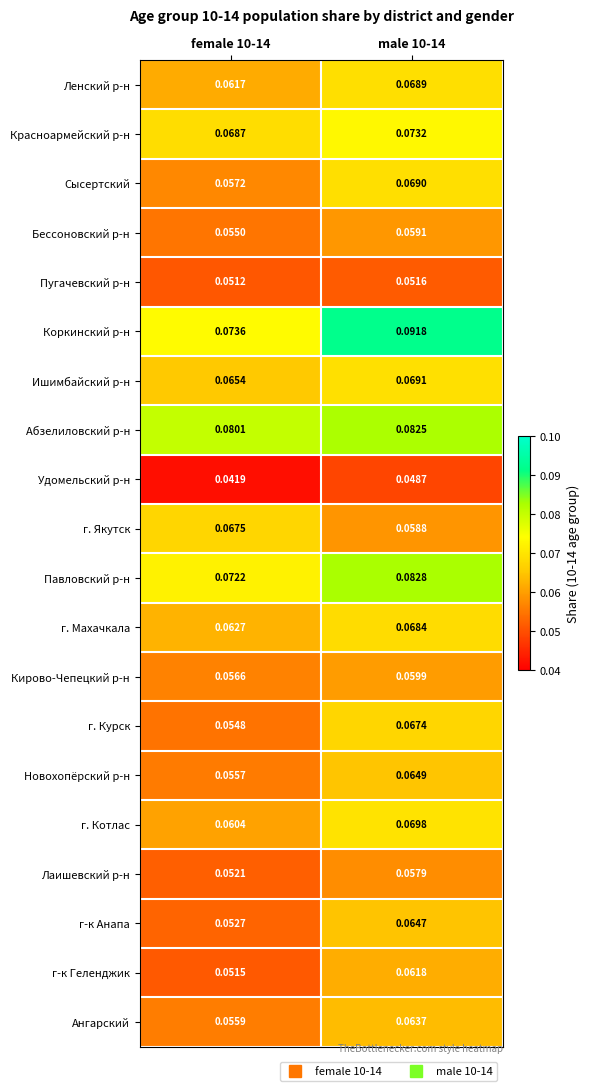

Rank the series by their maximum value, from highest to lowest.

Коркинский р-н, Павловский р-н, Абзелиловский р-н, Красноармейский р-н, г. Котлас, Ишимбайский р-н, Сысертский, Ленский р-н, г. Махачкала, г. Якутск, г. Курск, Новохопёрский р-н, г-к Анапа, Ангарский, г-к Геленджик, Кирово-Чепецкий р-н, Бессоновский р-н, Лаишевский р-н, Пугачевский р-н, Удомельский р-н